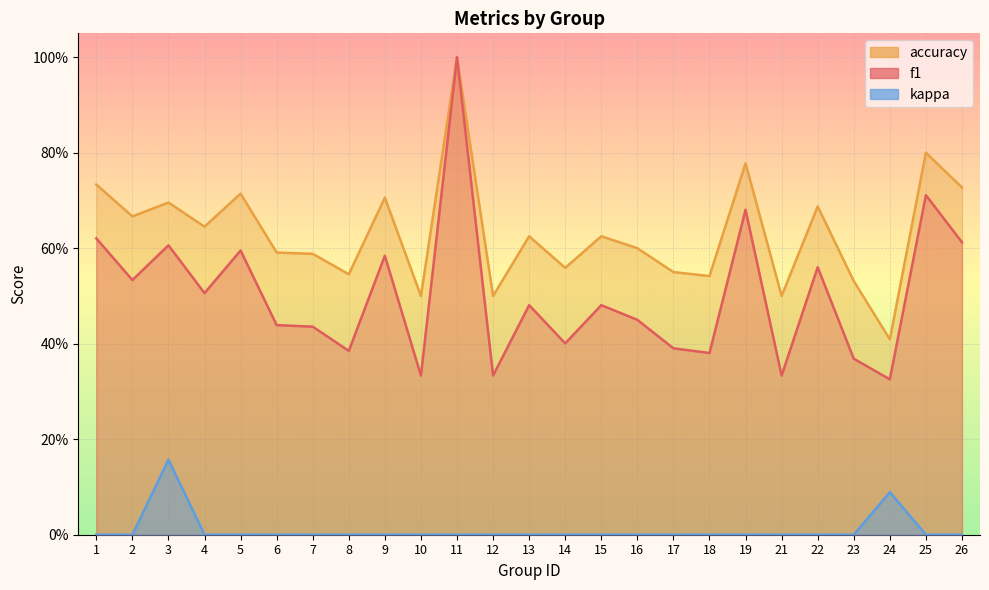

Which series has the largest range (max minus min)?

f1